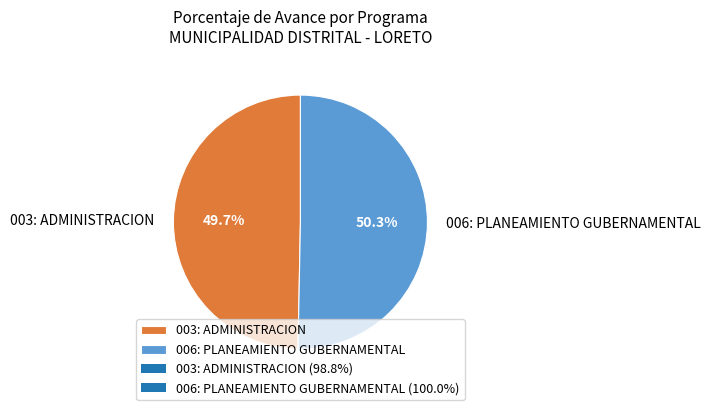

What percentage do 003: ADMINISTRACION and 006: PLANEAMIENTO GUBERNAMENTAL together represent?

100.0%